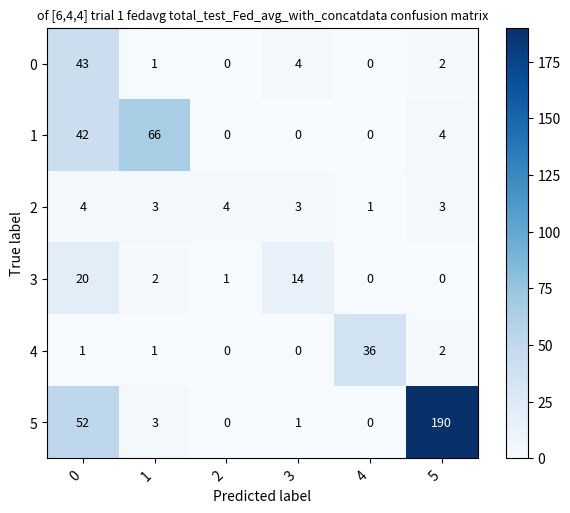

How many distinct data groups are displayed?

6